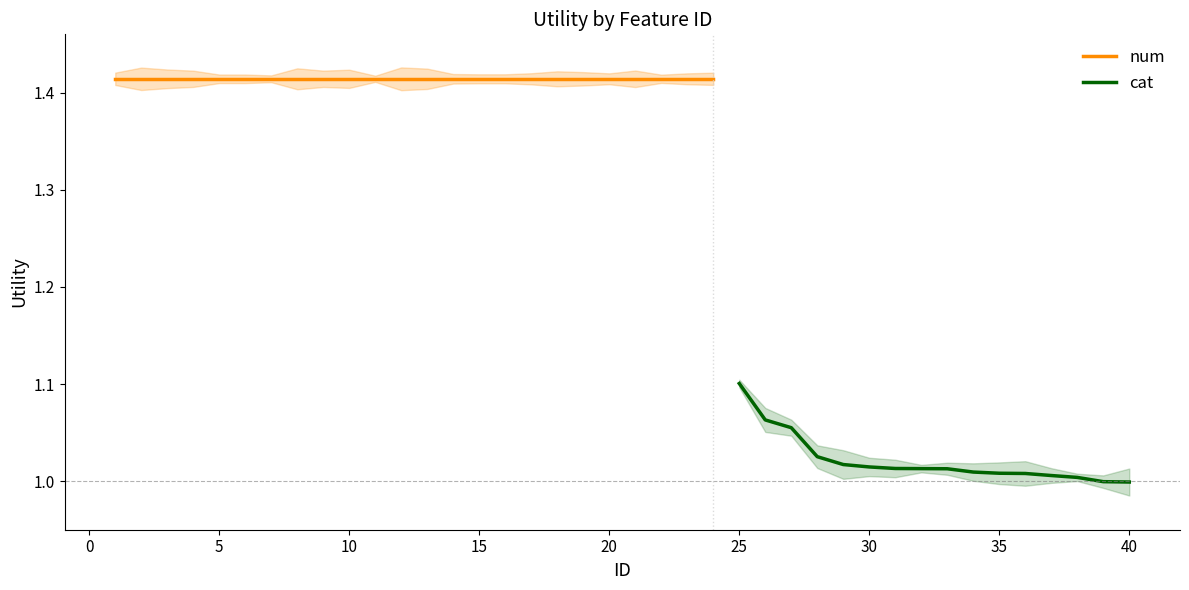

What is the sum of all values?

16.3